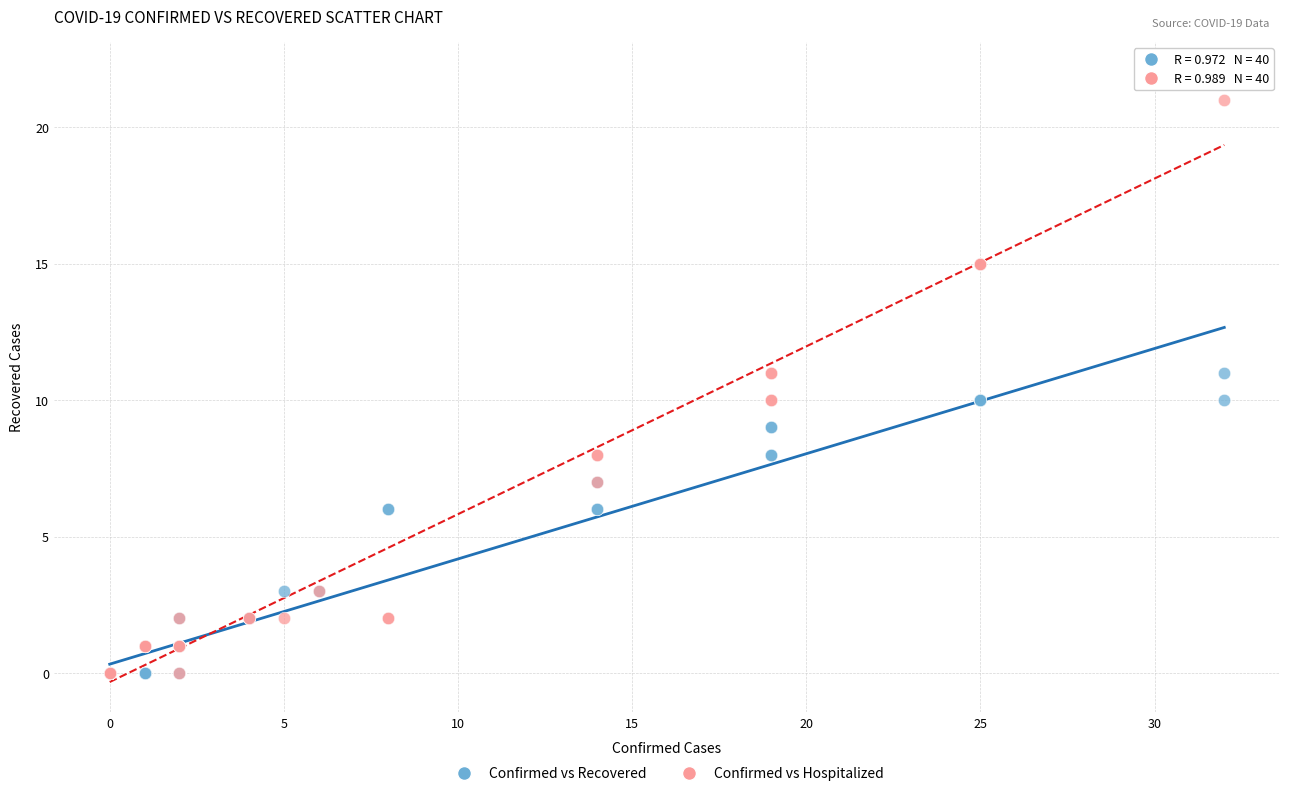

What are all the series names shown in the legend?

Confirmed vs Recovered, Confirmed vs Hospitalized